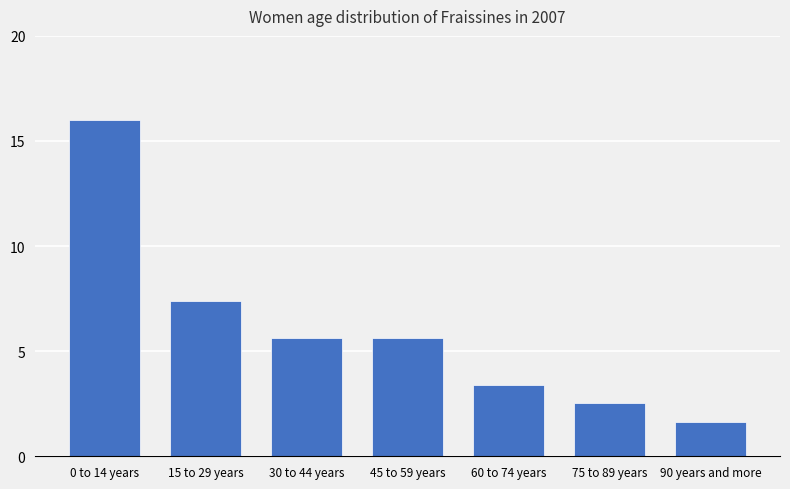

What position from the left is 45 to 59 years?

4